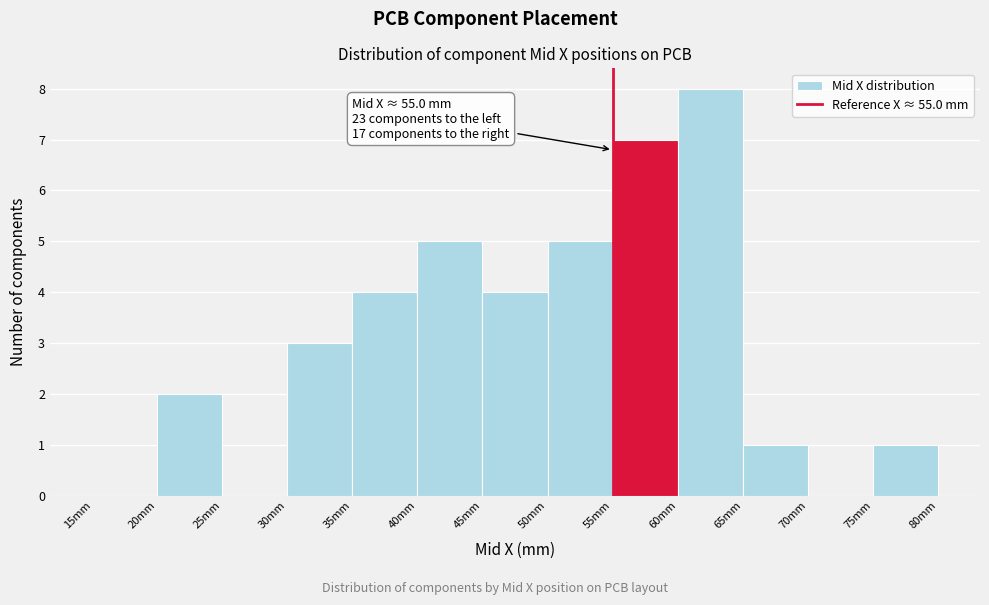

Which range on the x-axis has the tallest bar?

60 to 65